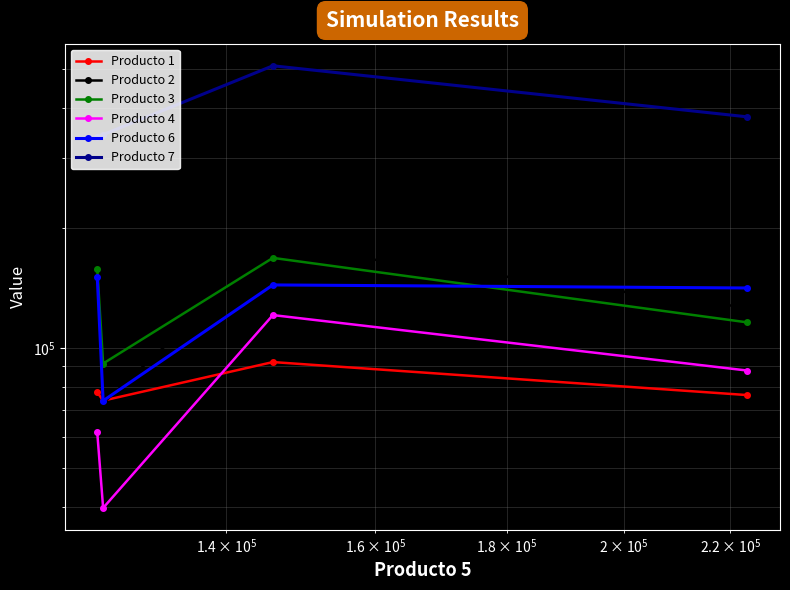

What is the sum of all Producto 7 values?

1567819.4